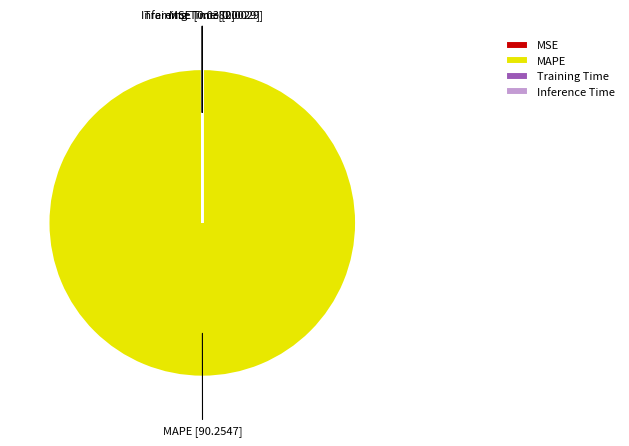

Does MAPE account for over 50% of the chart?

Yes